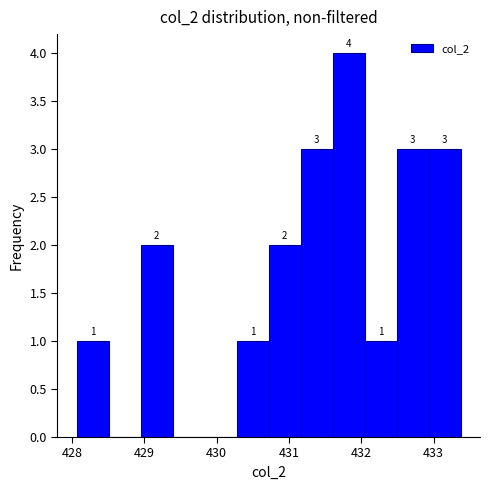

Which range on the x-axis has the tallest bar?

431.6 to 432.0